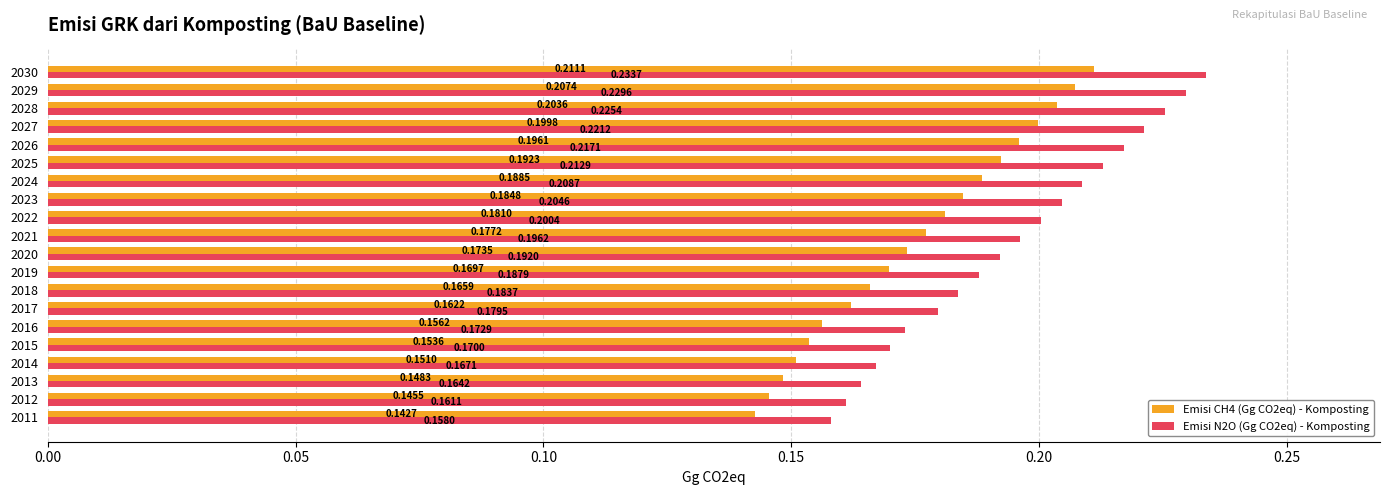

List the labels in order of Emisi CH4 (Gg CO2eq) - Komposting value, smallest first.

2011, 2012, 2013, 2014, 2015, 2016, 2017, 2018, 2019, 2020, 2021, 2022, 2023, 2024, 2025, 2026, 2027, 2028, 2029, 2030